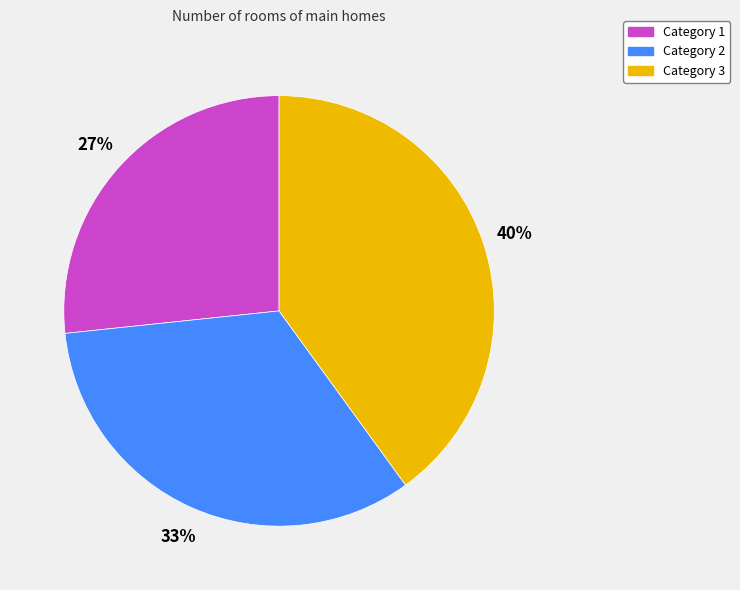

How many segments does this pie chart have?

3